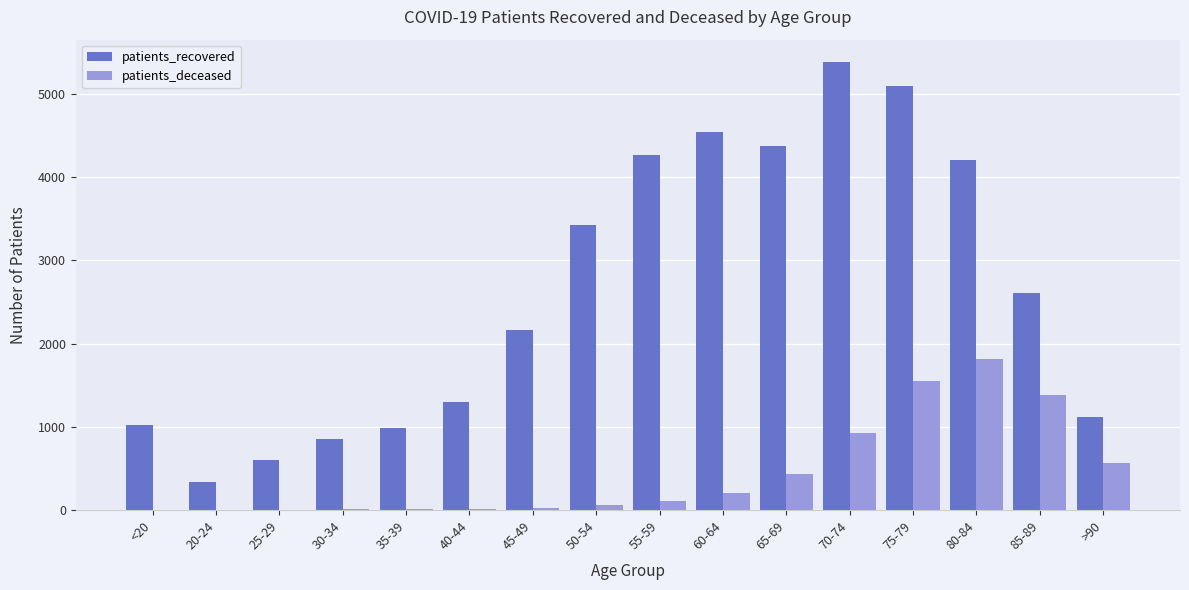

Which series has the largest range (max minus min)?

patients_recovered